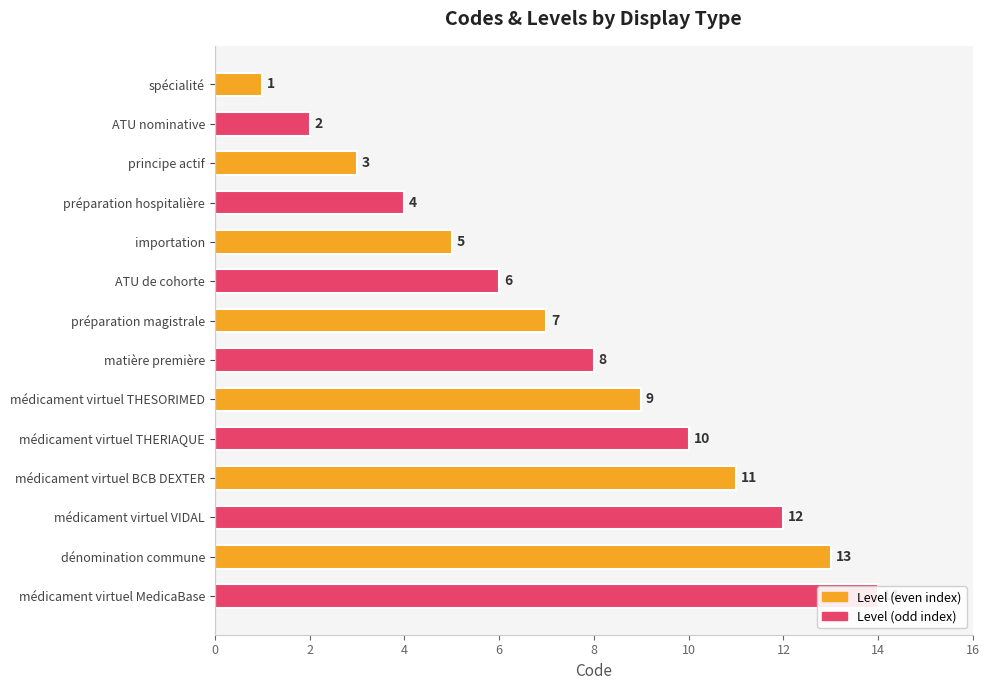

Reading right to left, extract all data points from this chart.

14	13	12	11	10	9	8	7	6	5	4	3	2	1